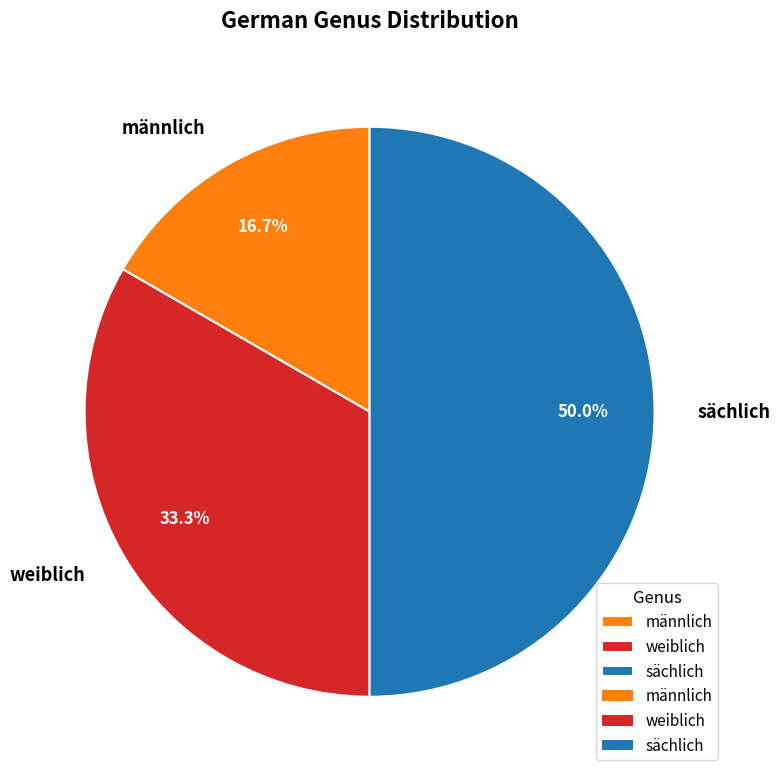

What percentage is the weiblich slice, to the nearest percent?

33%